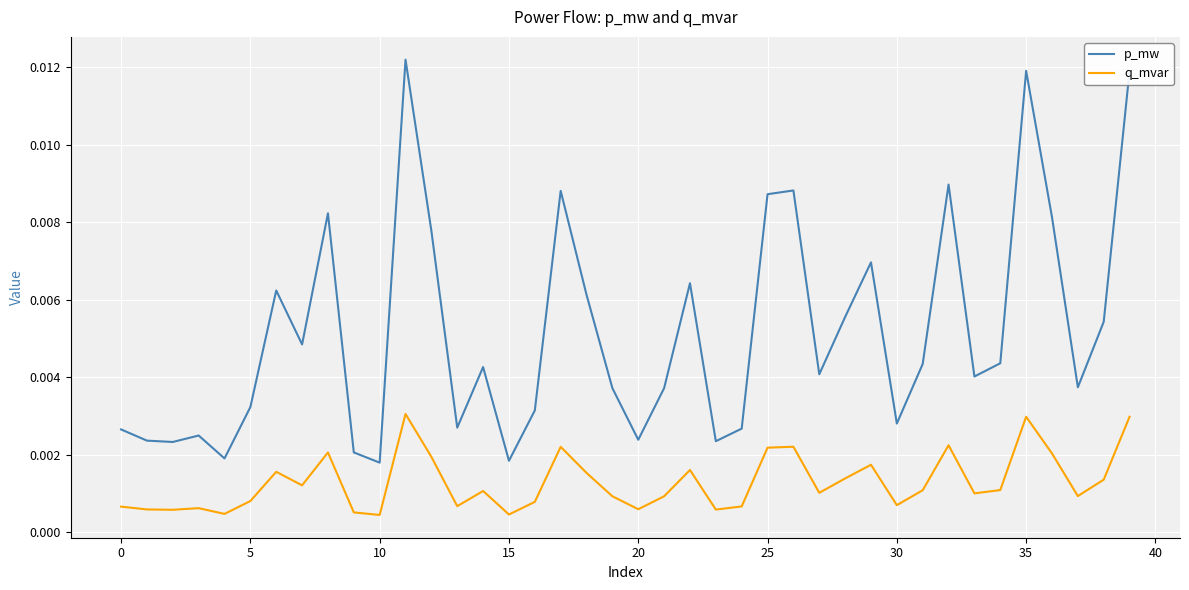

True or false: p_mw and q_mvar cross at least once.

False